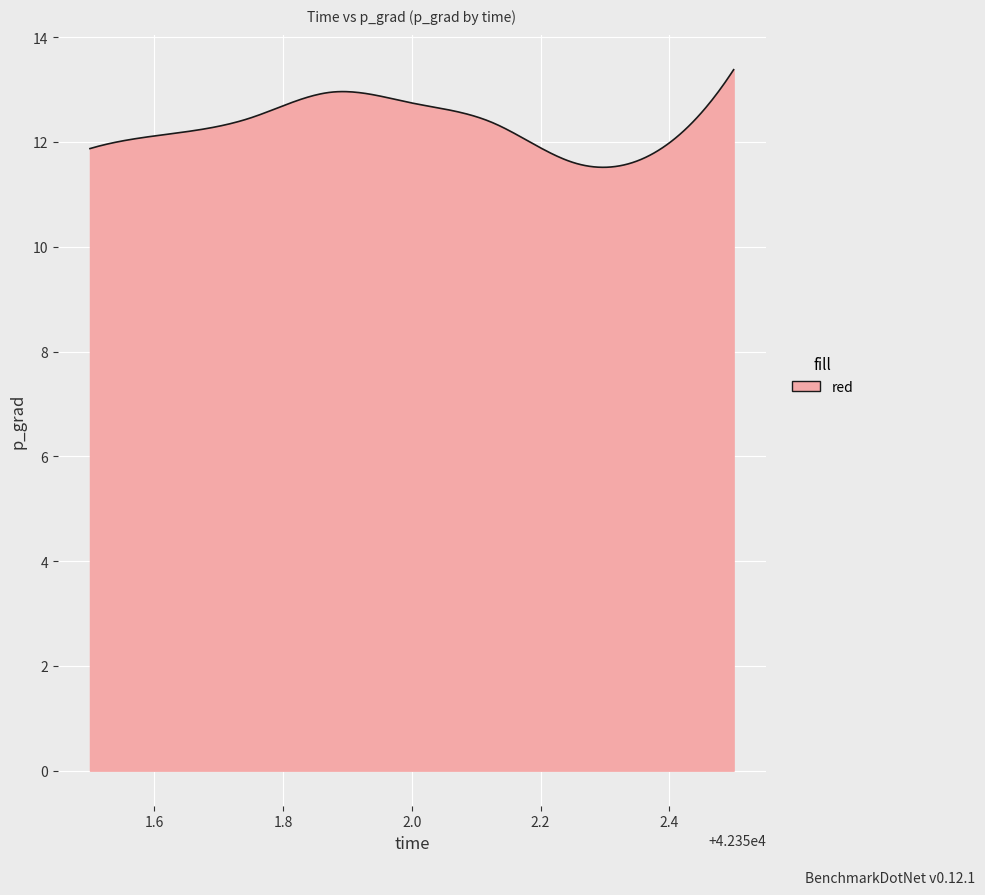

What is the maximum value shown in the chart?

13.4